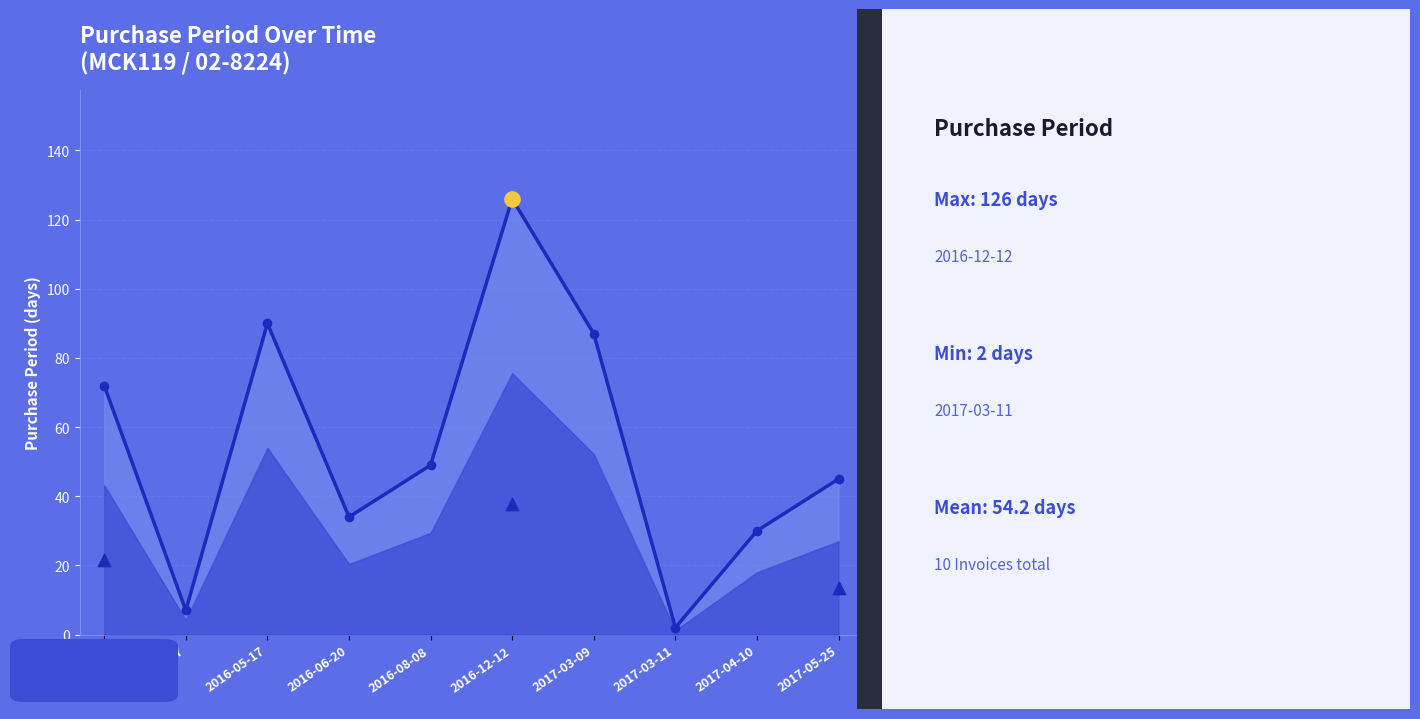

Between 2017-05-25 and 2017-03-09, which is larger?

2017-03-09